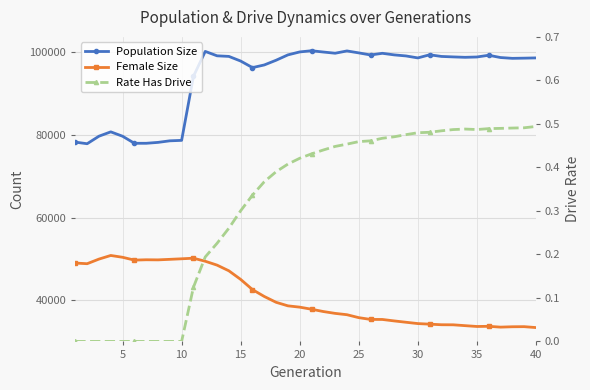

At 29, list the series in order from smallest to largest.

Rate Has Drive, Female Size, Population Size